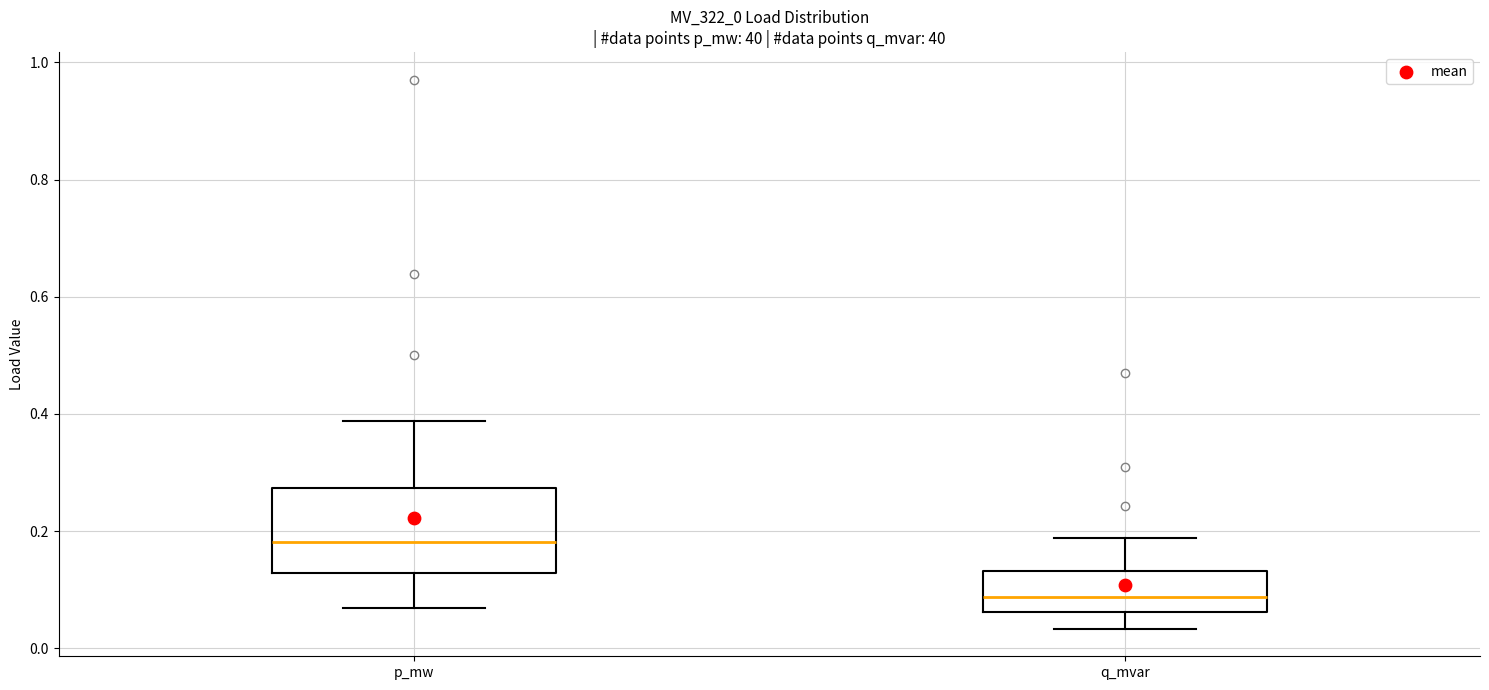

Reading left to right, read every box against the y-axis: the position of its median line, the range the box covers, and the ends of its whiskers. The values are not printed on the chart, so give them approximately, as read against the axis.

p_mw: median 0.18, box 0.12 to 0.28, whiskers 0.06 to 0.38
q_mvar: median 0.08, box 0.06 to 0.14, whiskers 0.04 to 0.18